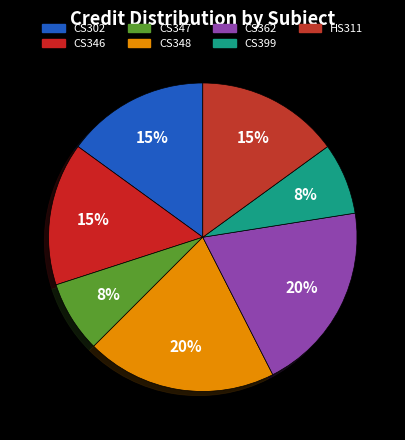

Which slice is the smallest?

CS347